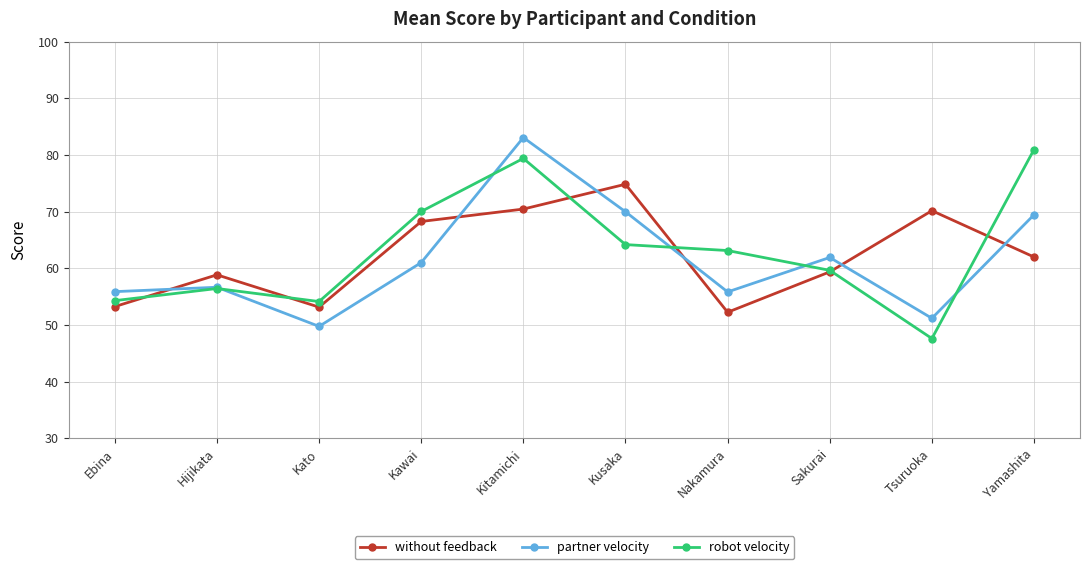

At which category does without feedback reach its first local valley?

Kato